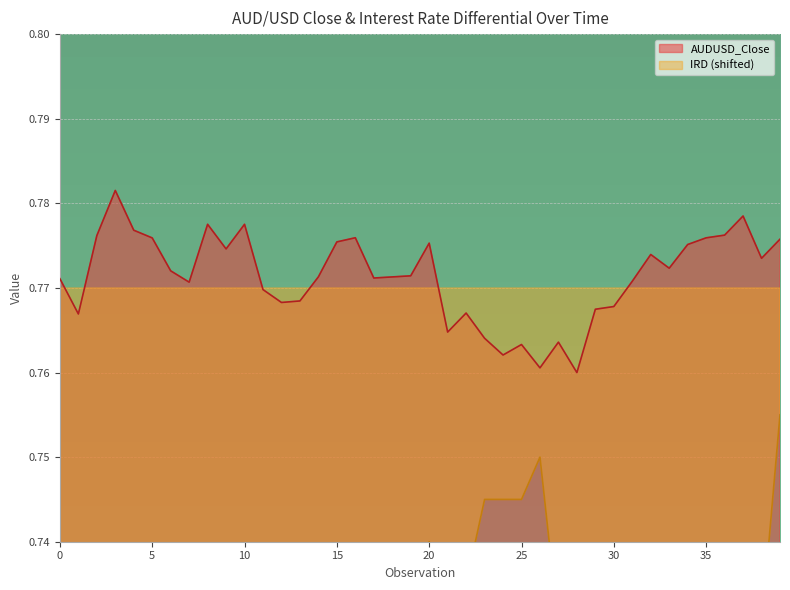

Reading left to right, what are all the values shown in this chart?

AUDUSD_Close: 0.8	0.8	0.8	0.8	0.8	0.8	0.8	0.8	0.8	0.8	0.8	0.8	0.8	0.8	0.8	0.8	0.8	0.8	0.8	0.8	0.8	0.8	0.8	0.8	0.8	0.8	0.8	0.8	0.8	0.8	0.8	0.8	0.8	0.8	0.8	0.8	0.8	0.8	0.8	0.8
IRD: 0.7	0.7	0.7	0.7	0.7	0.7	0.7	0.7	0.7	0.7	0.7	0.7	0.7	0.7	0.7	0.7	0.7	0.7	0.7	0.7	0.7	0.7	0.7	0.7	0.7	0.7	0.8	0.7	0.7	0.7	0.7	0.7	0.7	0.7	0.7	0.7	0.7	0.7	0.7	0.8